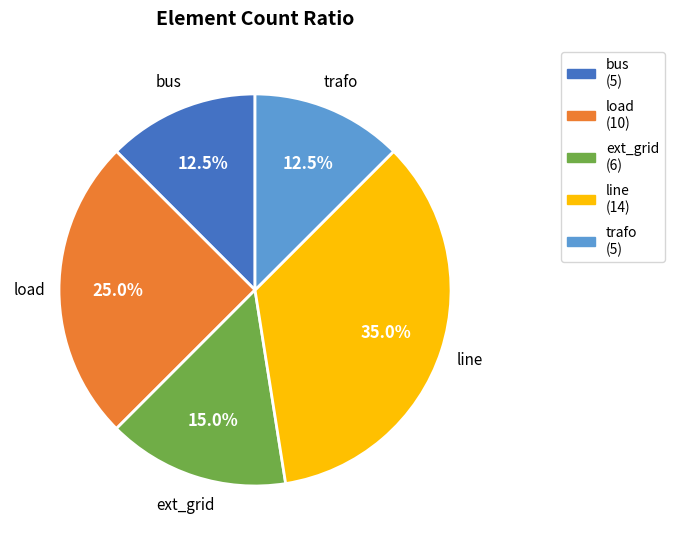

True or false: line accounts for 50% of the total.

False